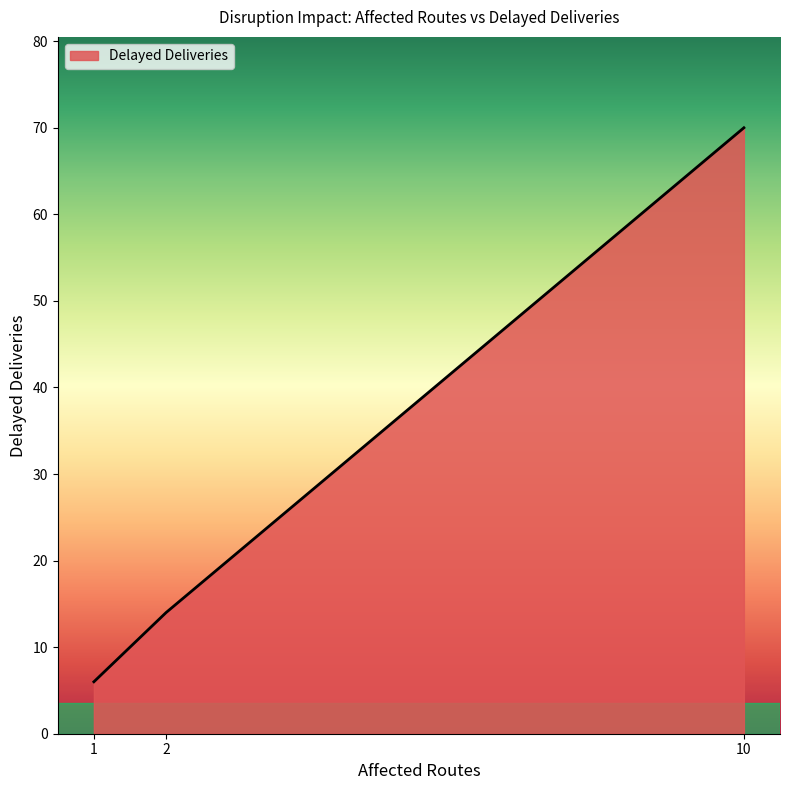

Reading left to right, transcribe all the data shown in this chart.

1=6	2=14	10=70